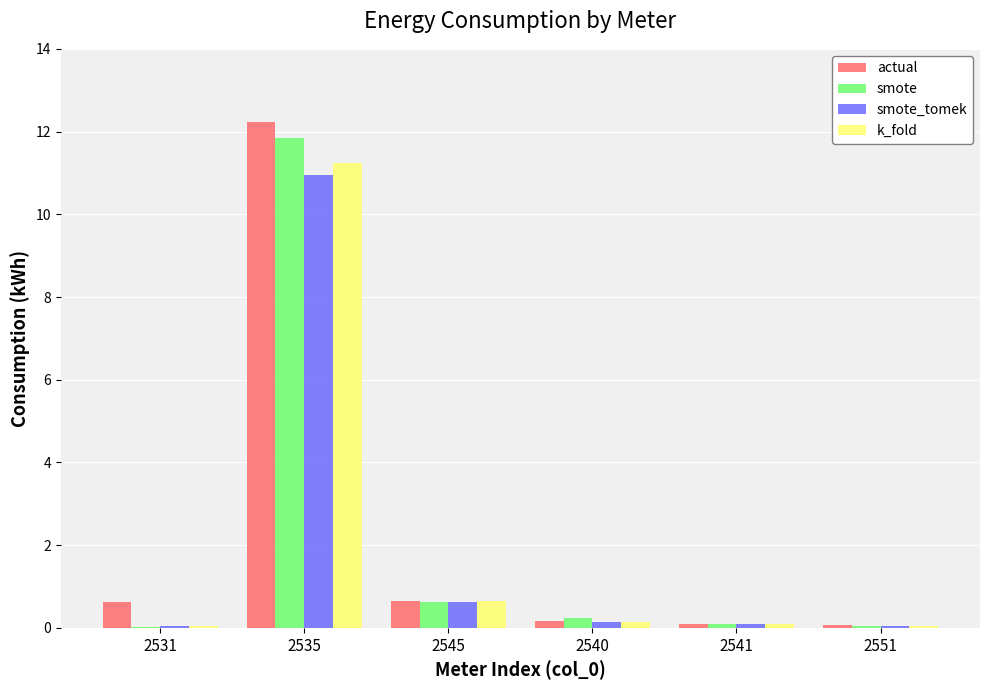

How many series are shown in this chart?

4